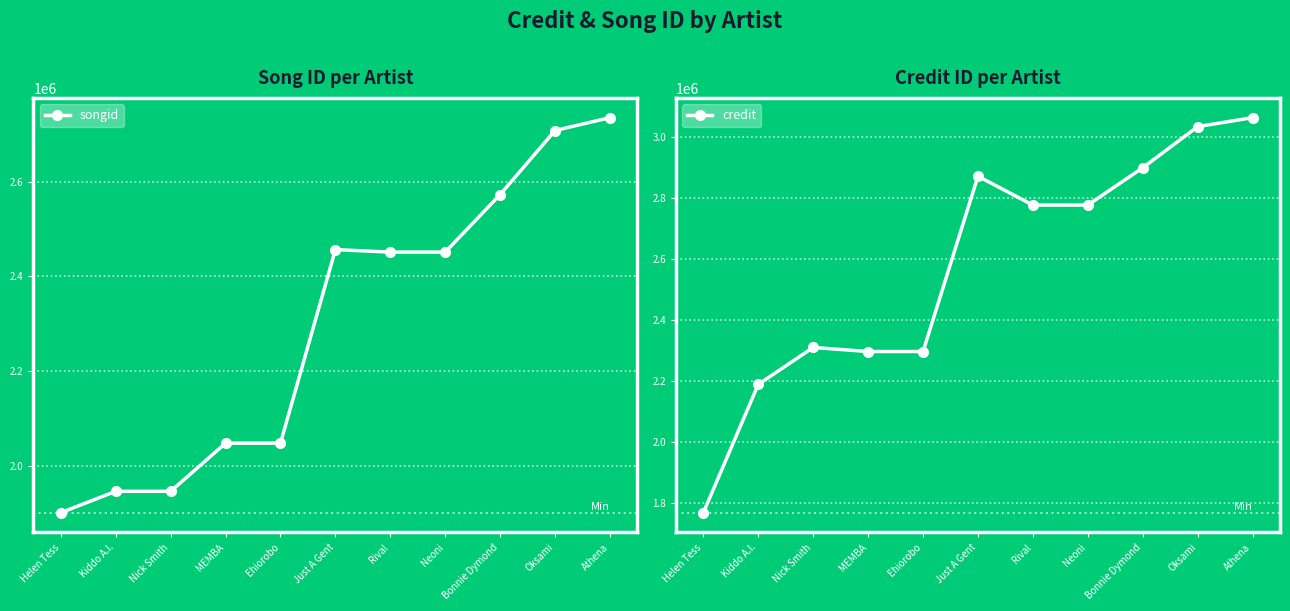

Is the value of credit at Bonnie Dymond greater than the value of songid at Neoni?

Yes